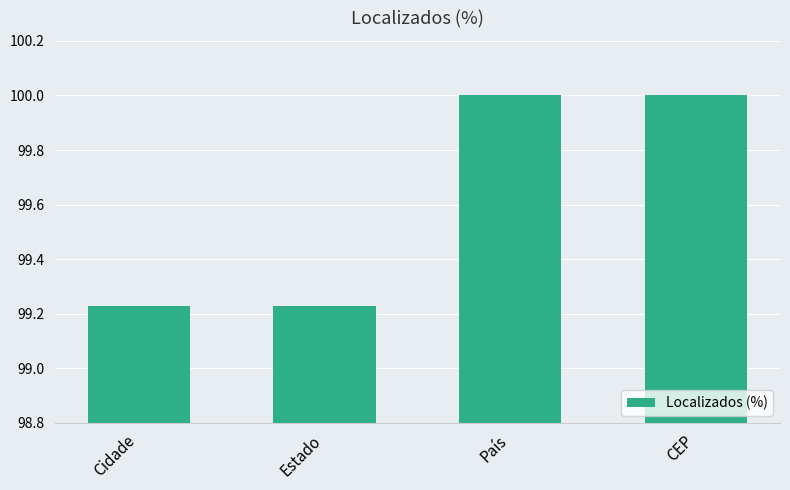

What is the change in value from Cidade to CEP?

+0.8